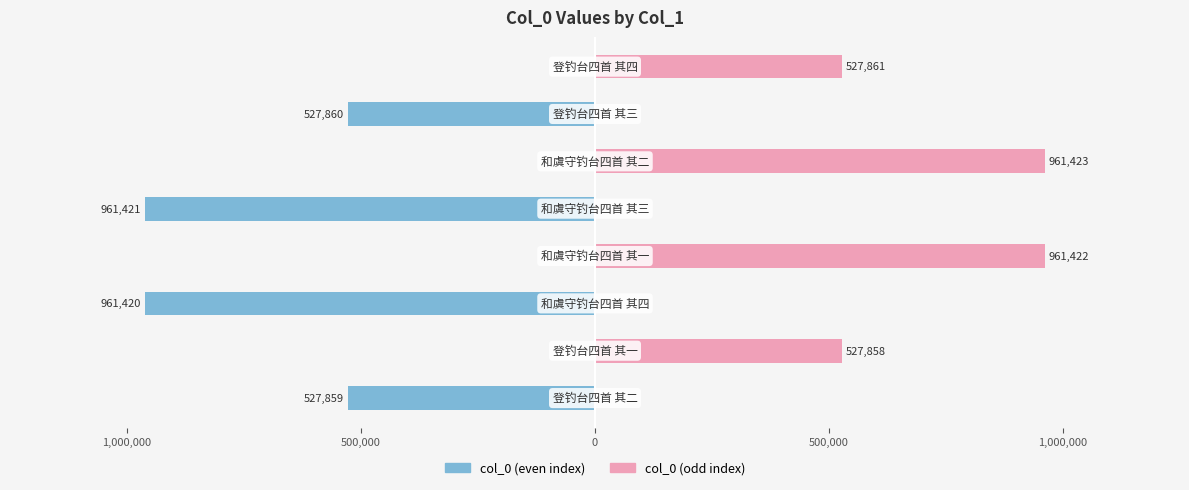

Is the value of col_0 (even) at 1,000,000 greater than the value of col_0 (odd) at 1,500,000?

No